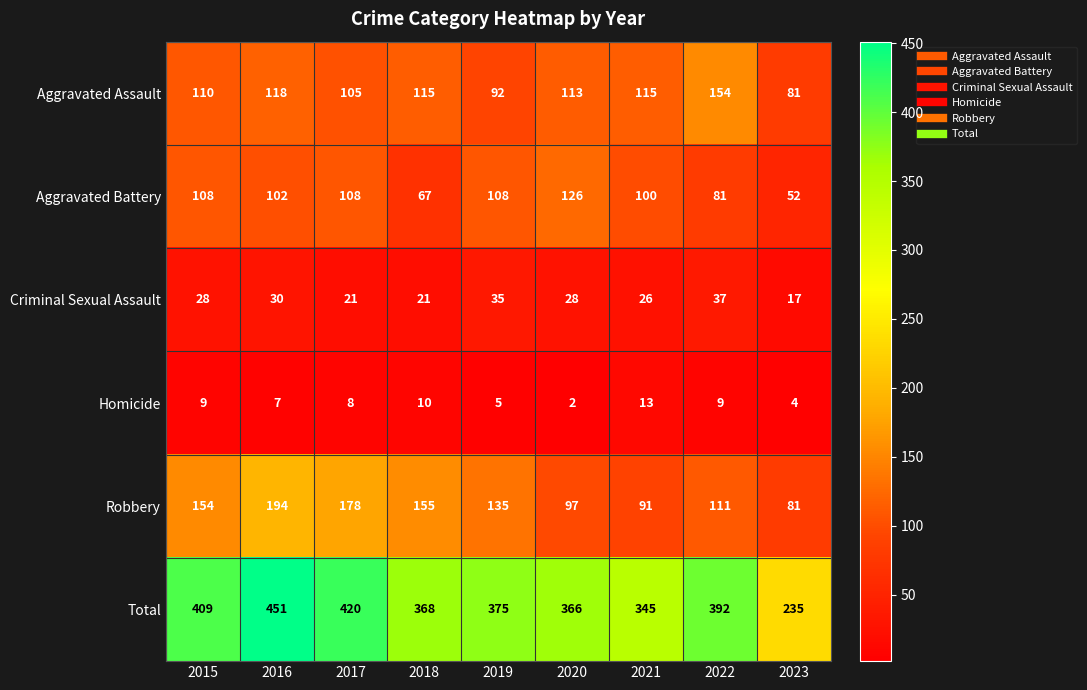

What is the sum of all Aggravated Assault values?

1003